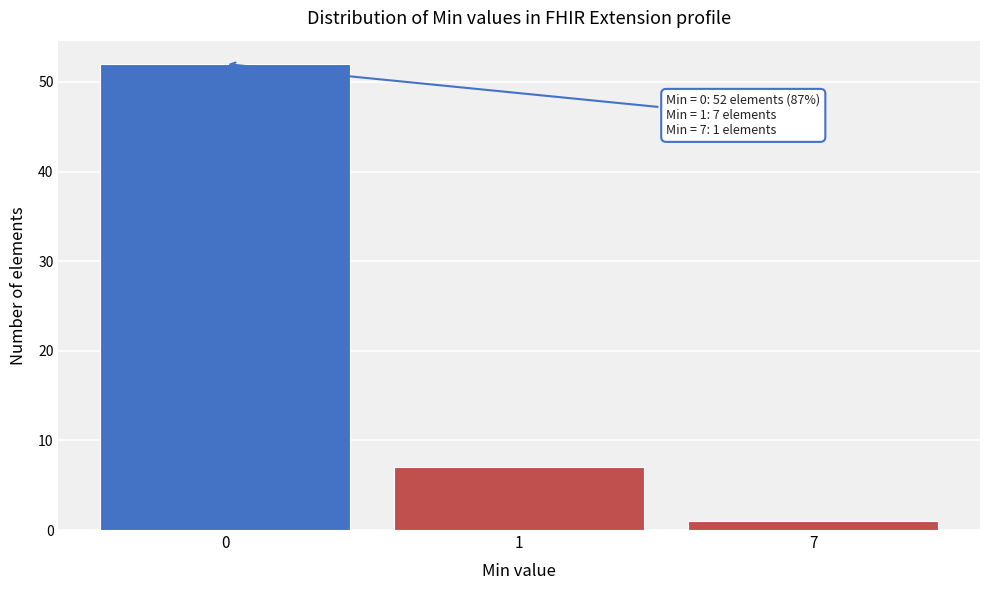

Reading right to left, transcribe all the data shown in this chart.

7=1	1=7	0=52